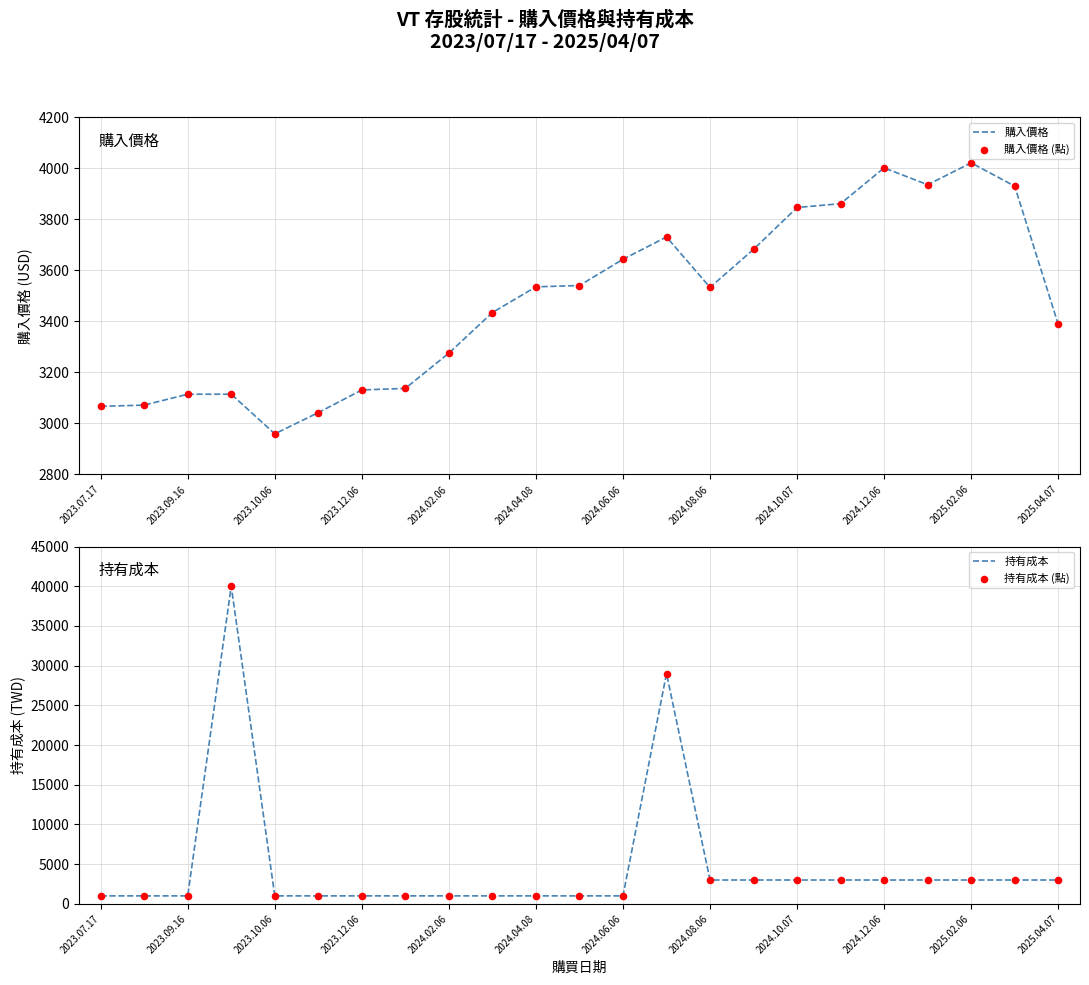

Which series reaches the maximum Y coordinate?

持有成本